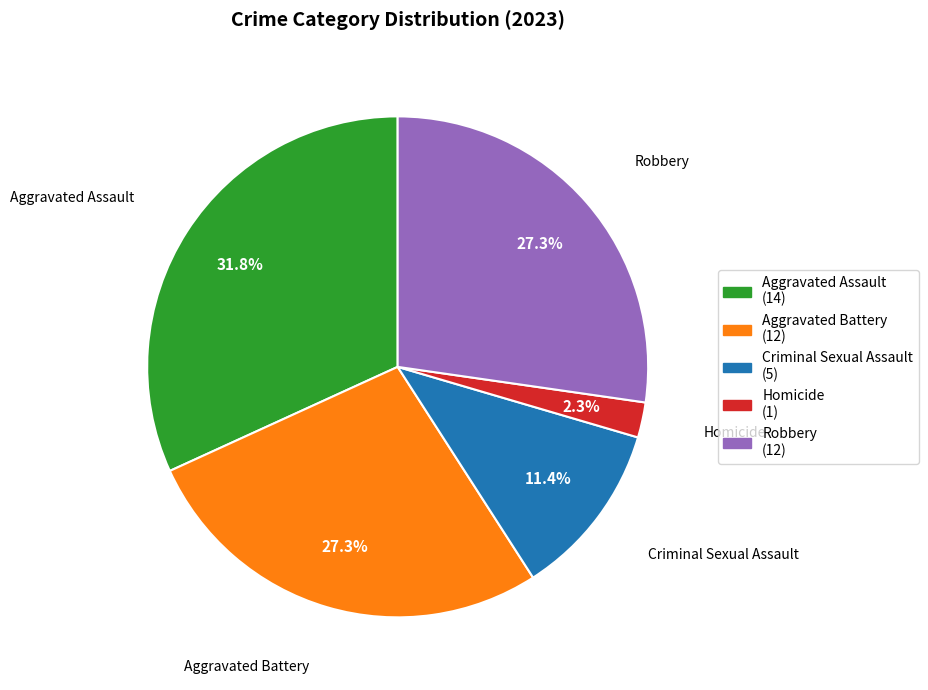

What is the largest slice in the pie chart?

Aggravated Assault